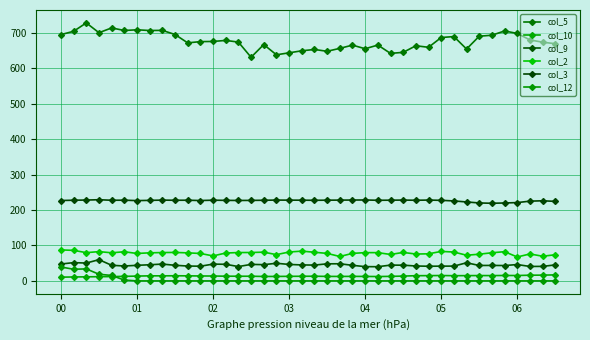

How many categories are shown in the chart?

40